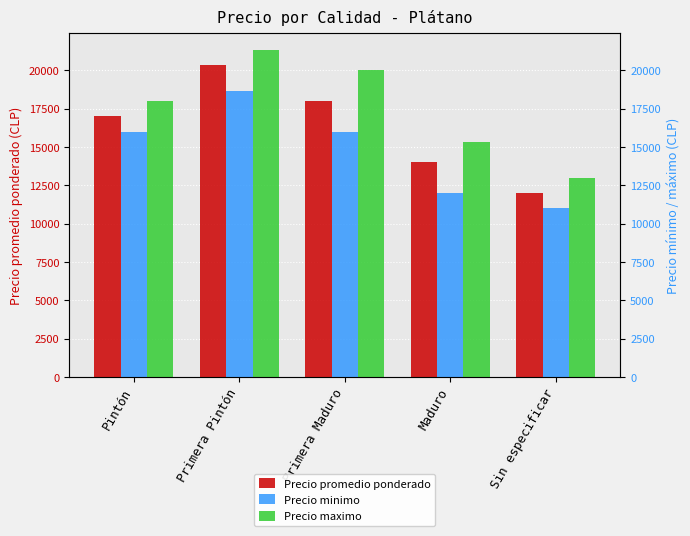

What is the spread (max minus min) of values at Maduro?

3333